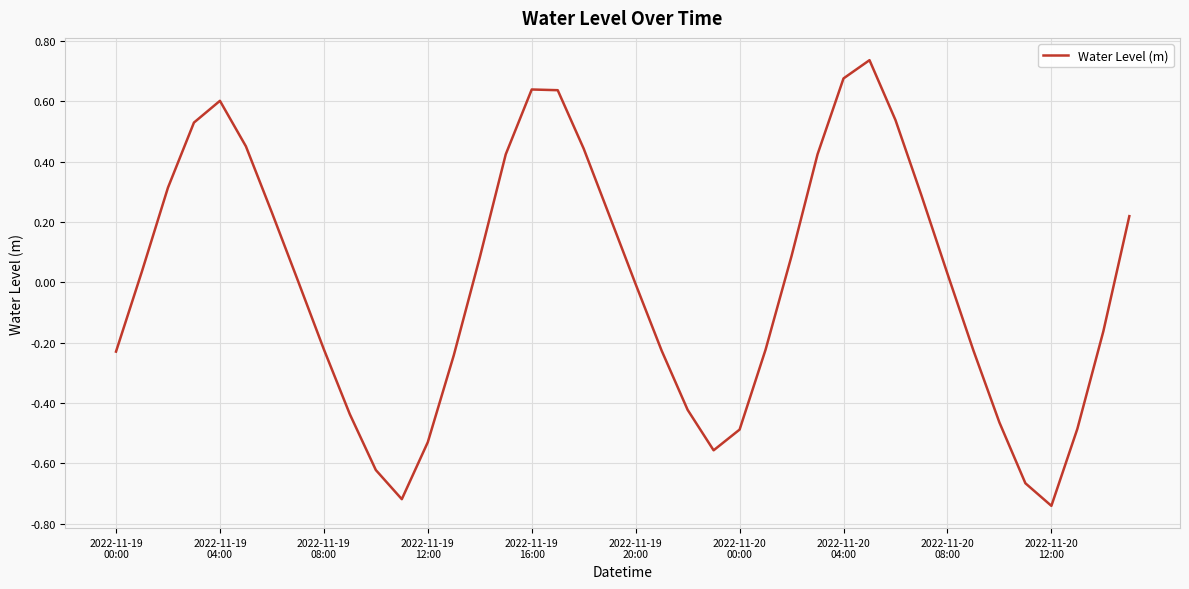

What is the difference between the maximum and minimum values?

1.5